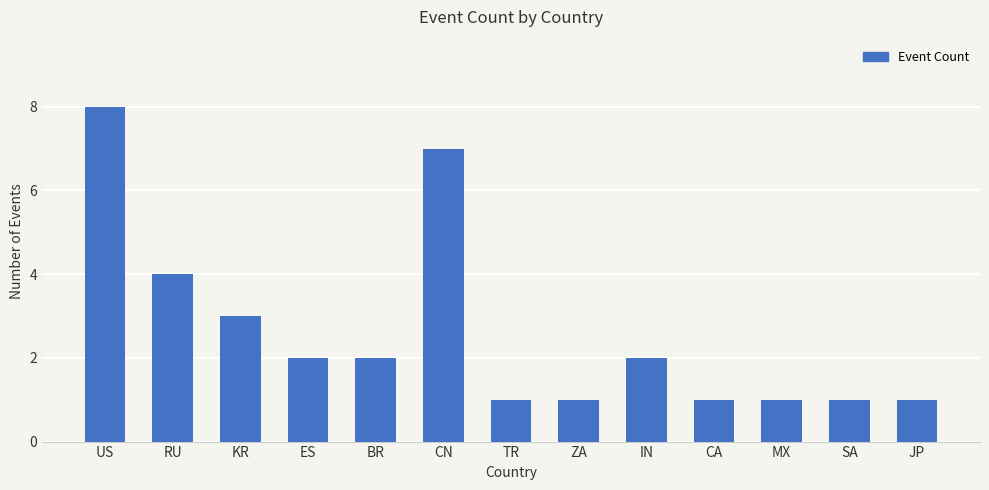

What is the greatest value displayed?

8